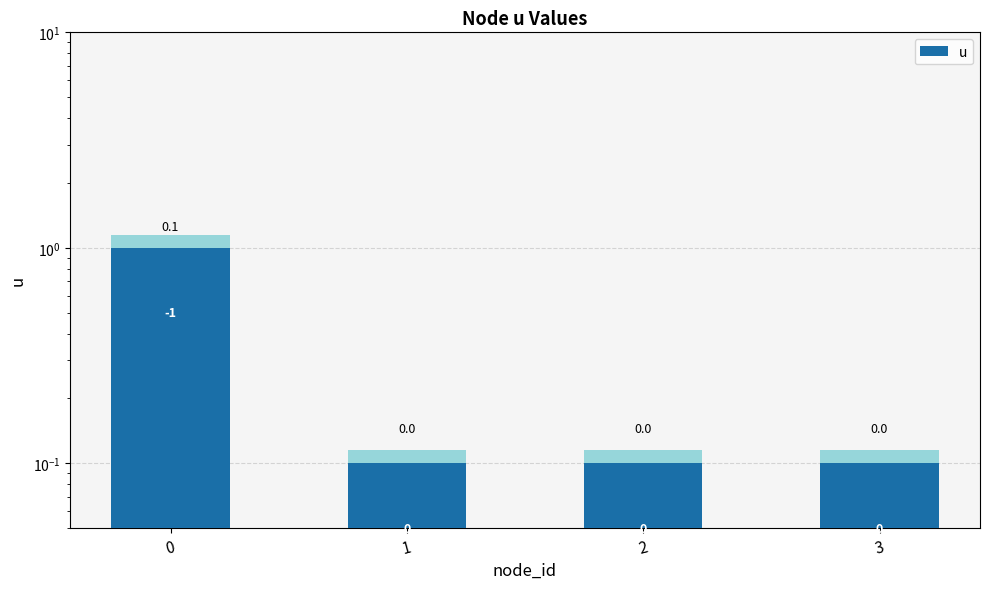

Reading left to right, extract all data points from this chart.

0=1.0	1=0.1	2=0.1	3=0.1